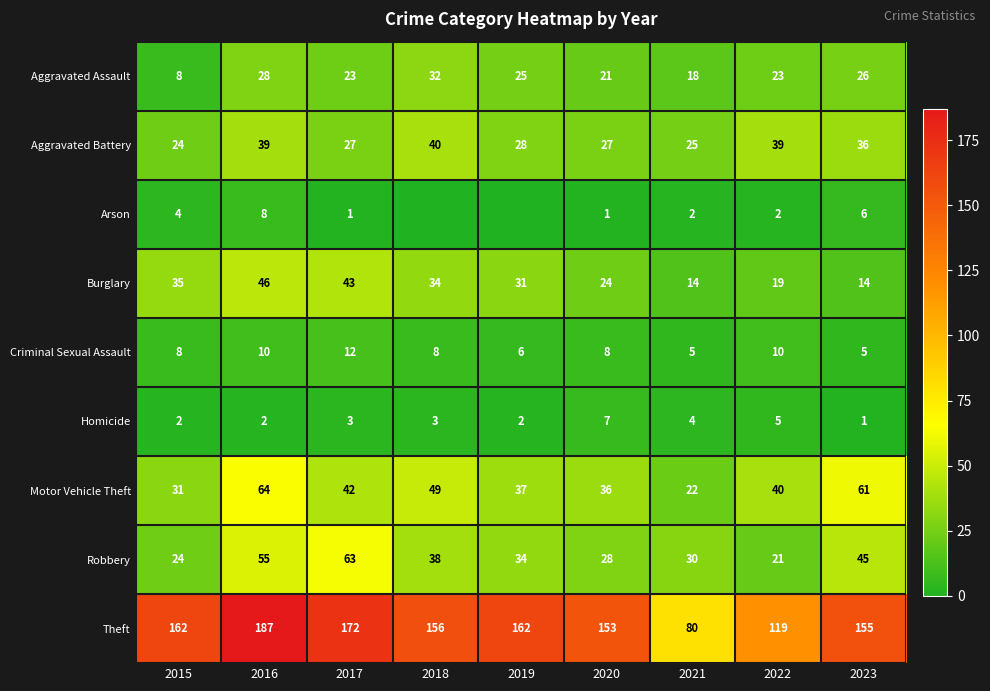

Is the value of Motor Vehicle Theft at 2016 greater than the value of Aggravated Assault at 2019?

Yes